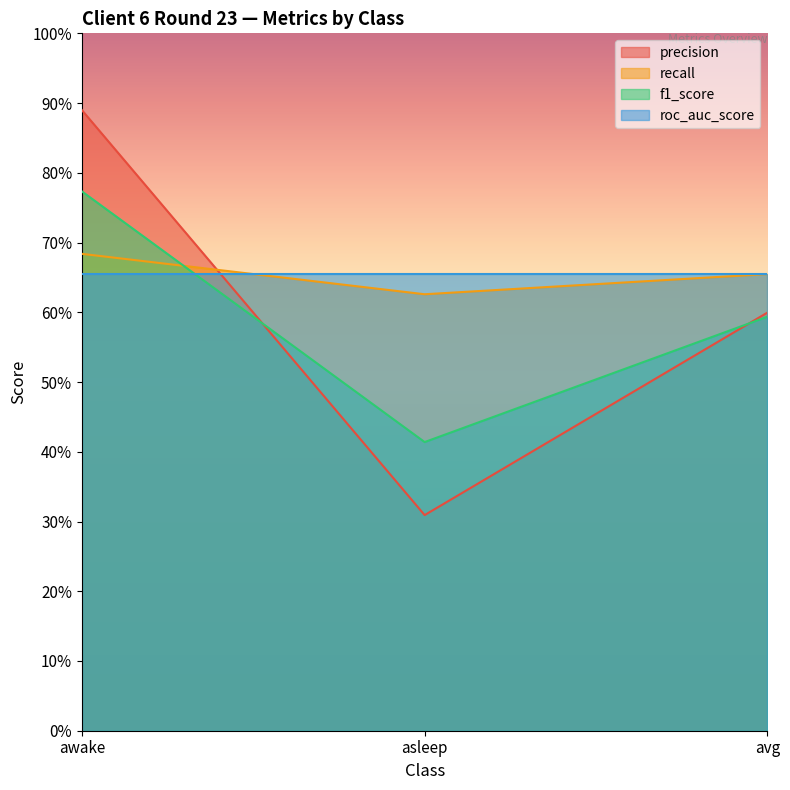

What is the approximate value of precision at asleep?

0.3